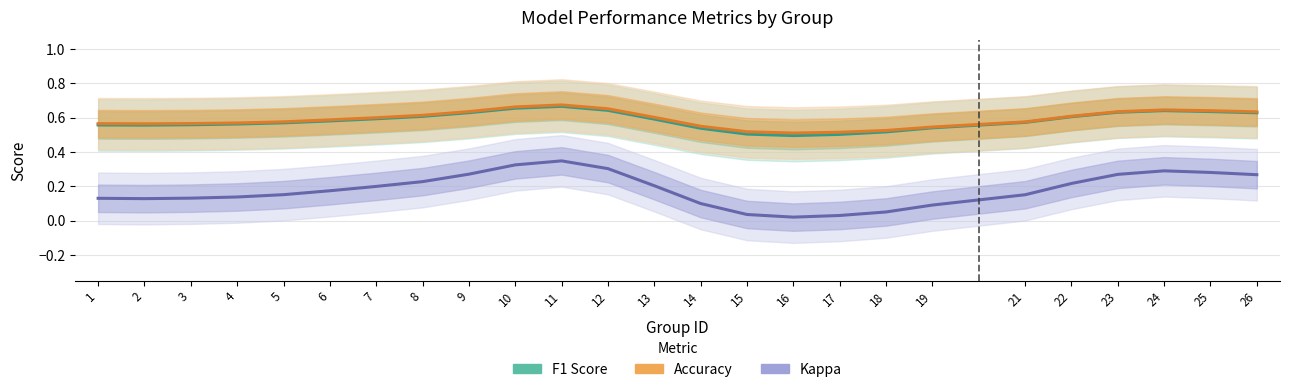

What is the difference between the highest and lowest values at 6?

0.4